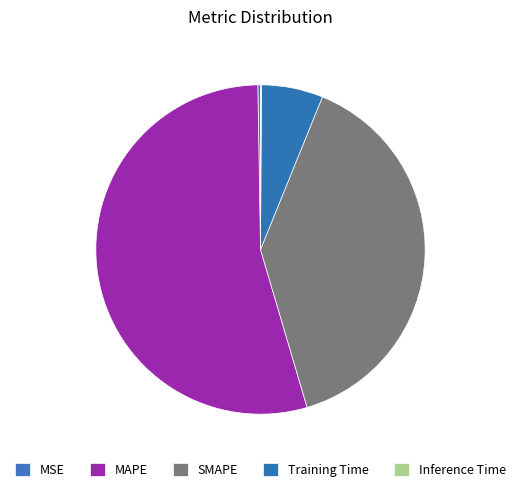

Does any single category account for the majority?

Yes